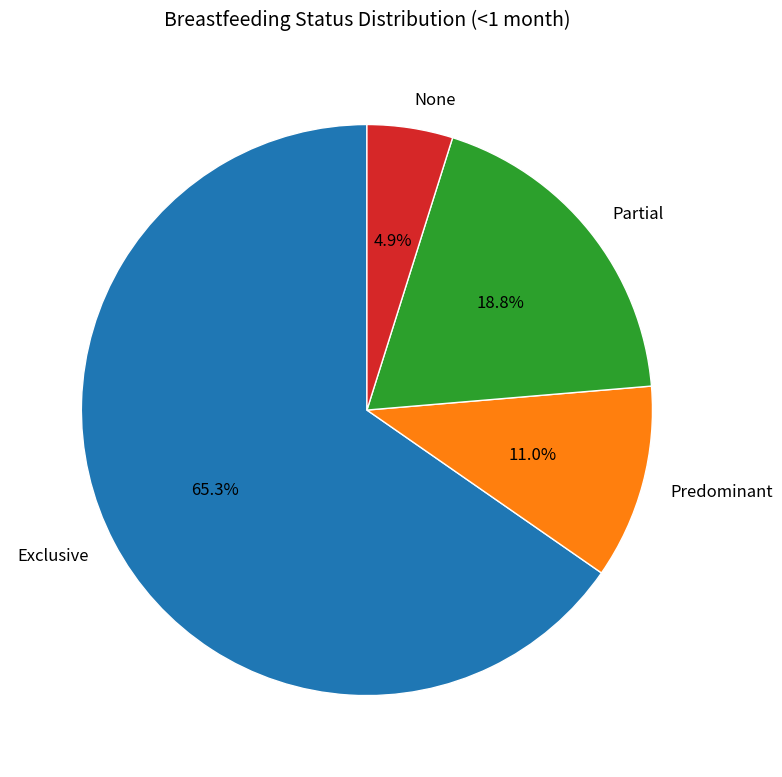

To the nearest percent, what is the difference between the None and Partial slice percentages?

14%